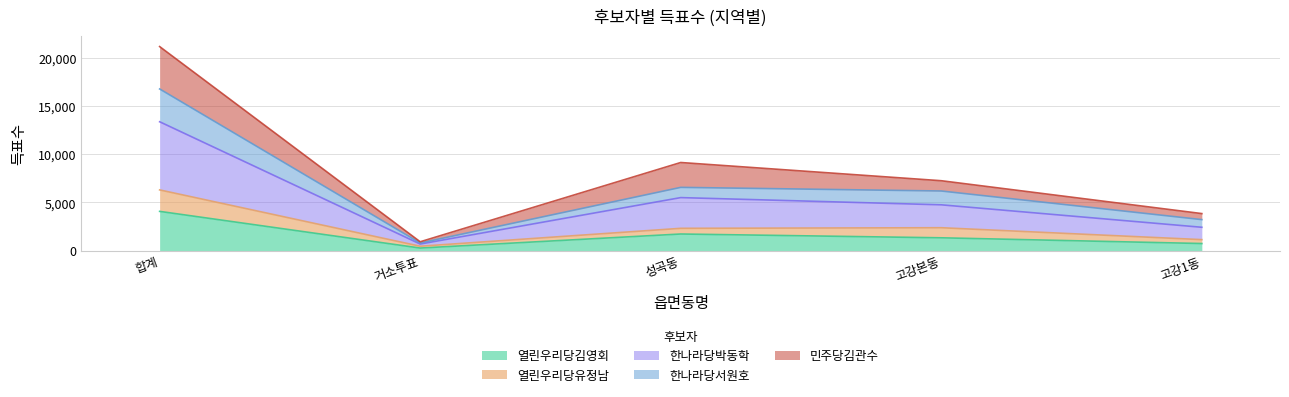

True or false: 한나라당서원호 and 열린우리당김영회 cross at least once.

False